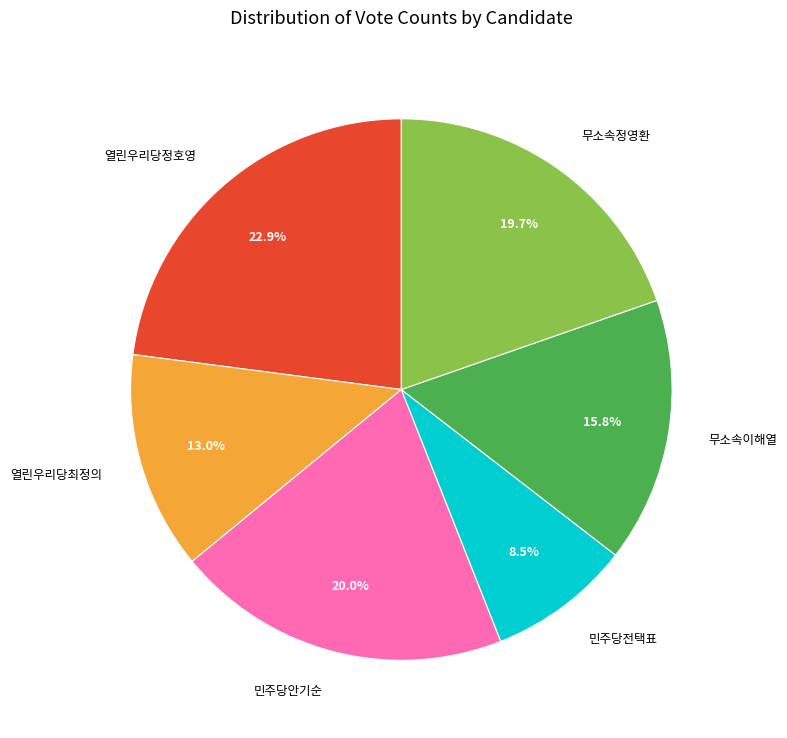

What percentage is the 민주당안기순 slice, to the nearest percent?

20%